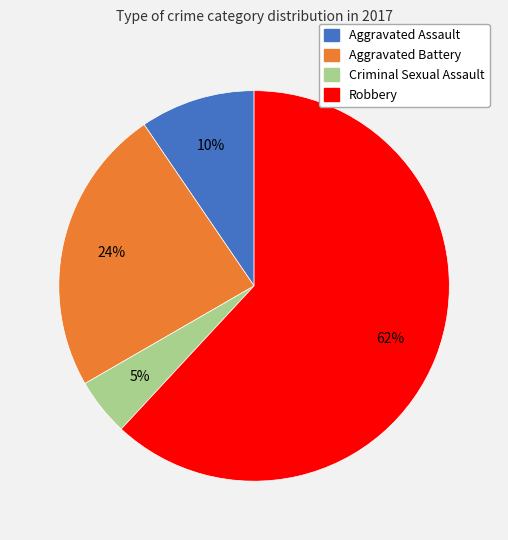

What percentage is the Aggravated Battery slice, to the nearest percent?

24%